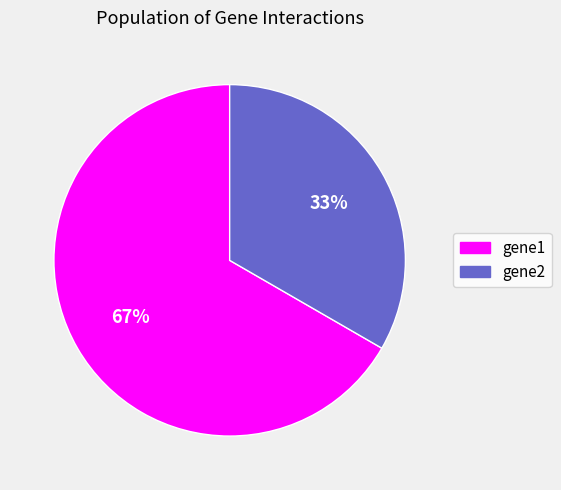

What is the largest slice in the pie chart?

gene1